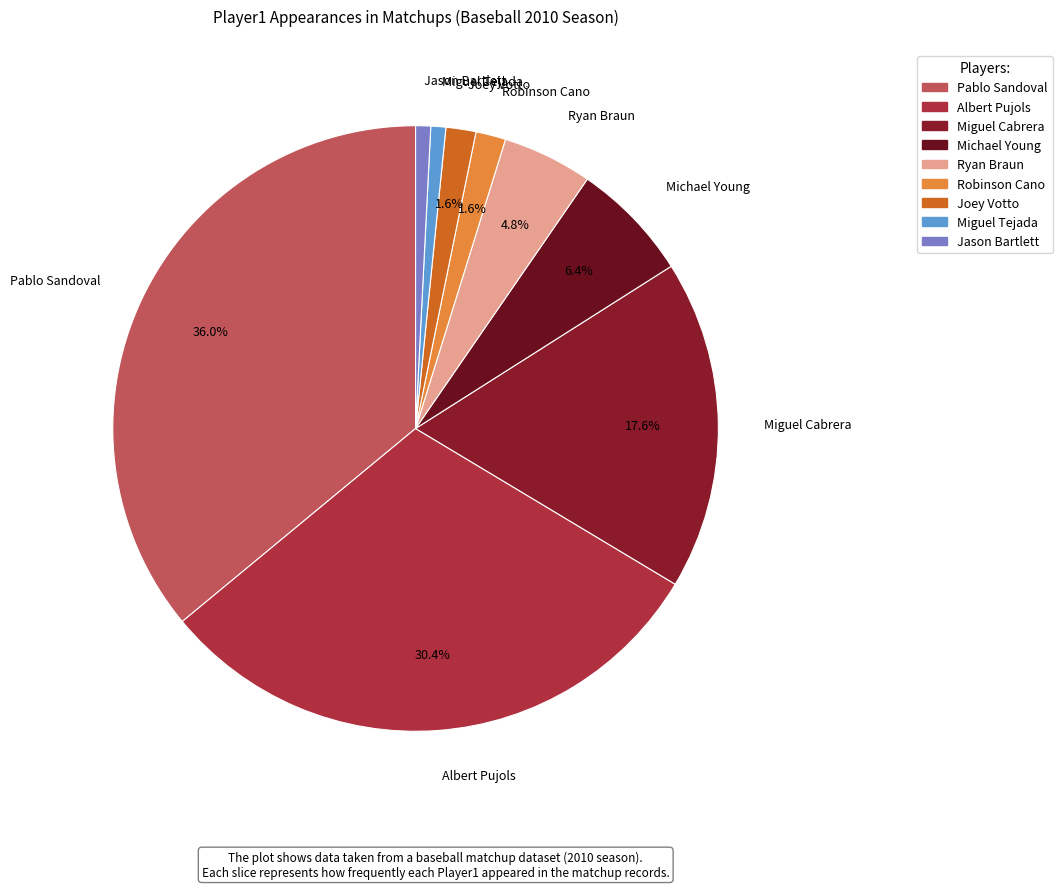

Which category has the biggest portion of the pie?

Pablo Sandoval